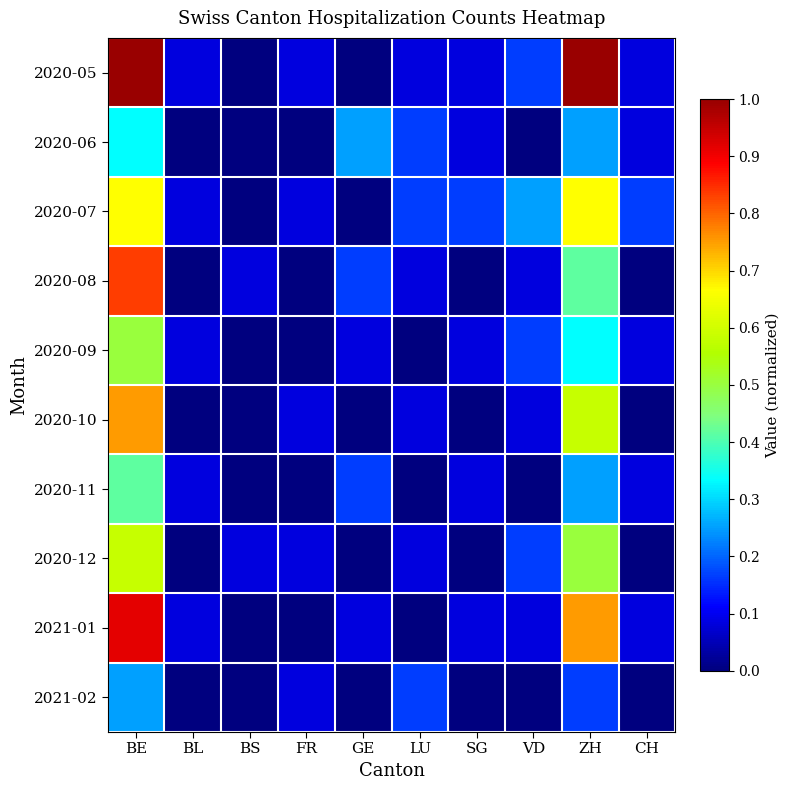

Reading right to left, extract all data points from this chart.

2020-05: CH=0.1	ZH=1.0	VD=0.2	SG=0.1	LU=0.1	GE=0.0	FR=0.1	BS=0.0	BL=0.1	BE=1.0
2020-06: CH=0.1	ZH=0.2	VD=0.0	SG=0.1	LU=0.2	GE=0.2	FR=0.0	BS=0.0	BL=0.0	BE=0.3
2020-07: CH=0.2	ZH=0.7	VD=0.2	SG=0.2	LU=0.2	GE=0.0	FR=0.1	BS=0.0	BL=0.1	BE=0.7
2020-08: CH=0.0	ZH=0.4	VD=0.1	SG=0.0	LU=0.1	GE=0.2	FR=0.0	BS=0.1	BL=0.0	BE=0.8
2020-09: CH=0.1	ZH=0.3	VD=0.2	SG=0.1	LU=0.0	GE=0.1	FR=0.0	BS=0.0	BL=0.1	BE=0.5
2020-10: CH=0.0	ZH=0.6	VD=0.1	SG=0.0	LU=0.1	GE=0.0	FR=0.1	BS=0.0	BL=0.0	BE=0.8
2020-11: CH=0.1	ZH=0.2	VD=0.0	SG=0.1	LU=0.0	GE=0.2	FR=0.0	BS=0.0	BL=0.1	BE=0.4
2020-12: CH=0.0	ZH=0.5	VD=0.2	SG=0.0	LU=0.1	GE=0.0	FR=0.1	BS=0.1	BL=0.0	BE=0.6
2021-01: CH=0.1	ZH=0.8	VD=0.1	SG=0.1	LU=0.0	GE=0.1	FR=0.0	BS=0.0	BL=0.1	BE=0.9
2021-02: CH=0.0	ZH=0.2	VD=0.0	SG=0.0	LU=0.2	GE=0.0	FR=0.1	BS=0.0	BL=0.0	BE=0.2